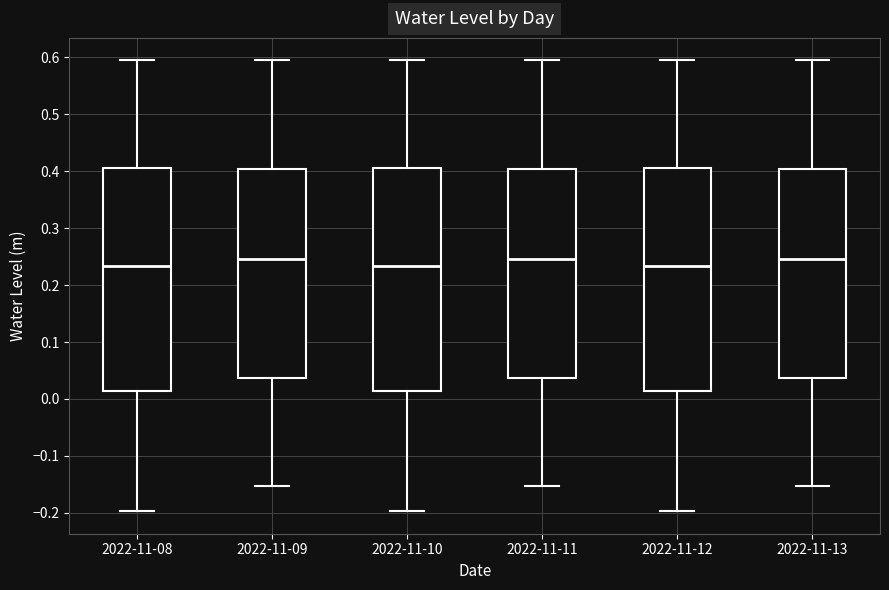

Where does the upper whisker of the box for 2022-11-12 end on the y-axis? The values are not printed on the chart, so give them approximately, as read against the axis.

0.59